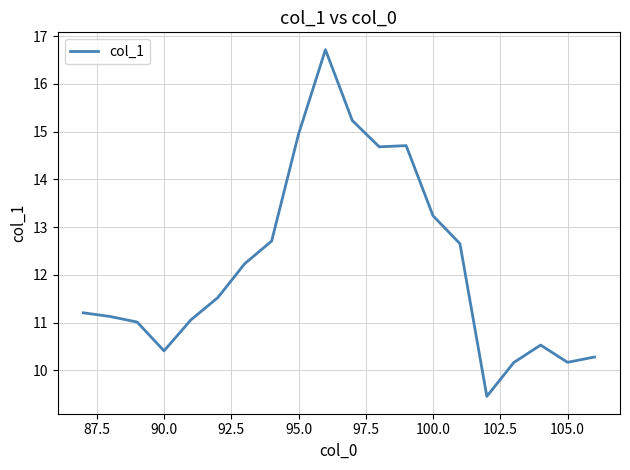

What is the greatest value displayed?

16.7